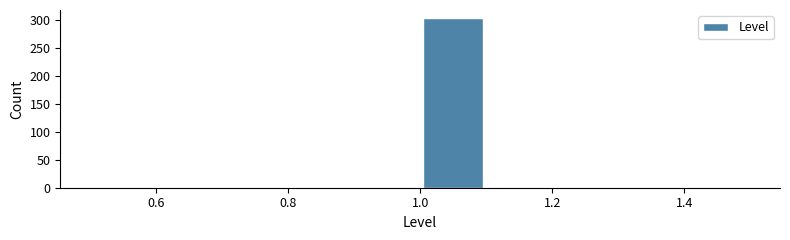

Over which range of the x-axis is the bar tallest?

1.0 to 1.1